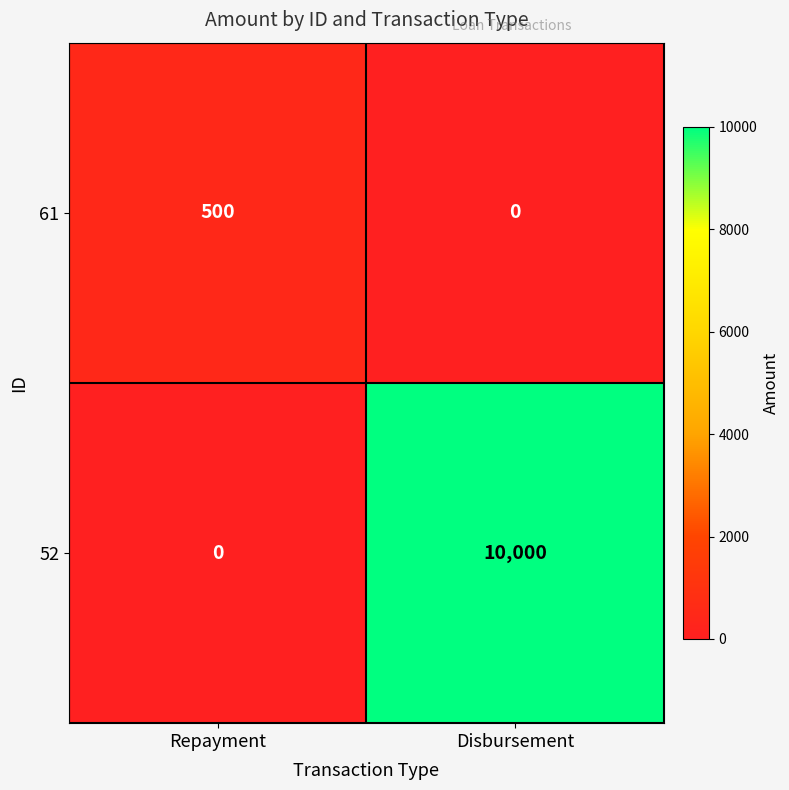

Count the number of data series in this chart.

2